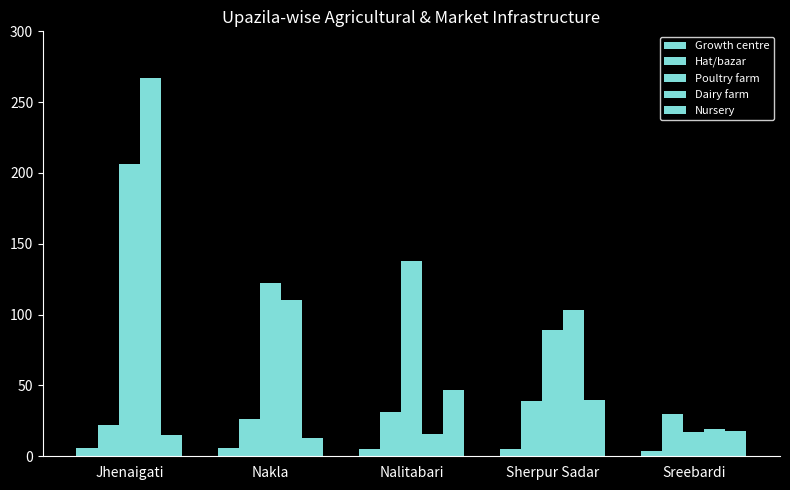

What is the difference between the second highest and minimum values in the Dairy farm series?

94